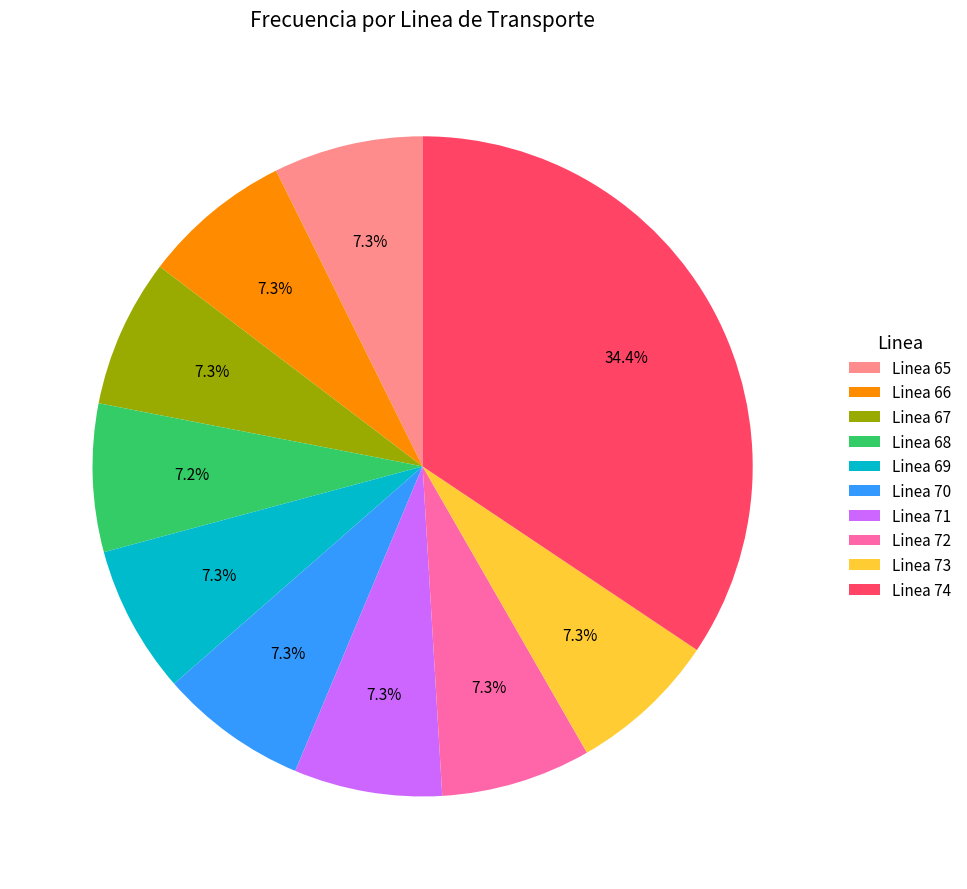

What percentage is the Linea 67 slice, to the nearest percent?

7%